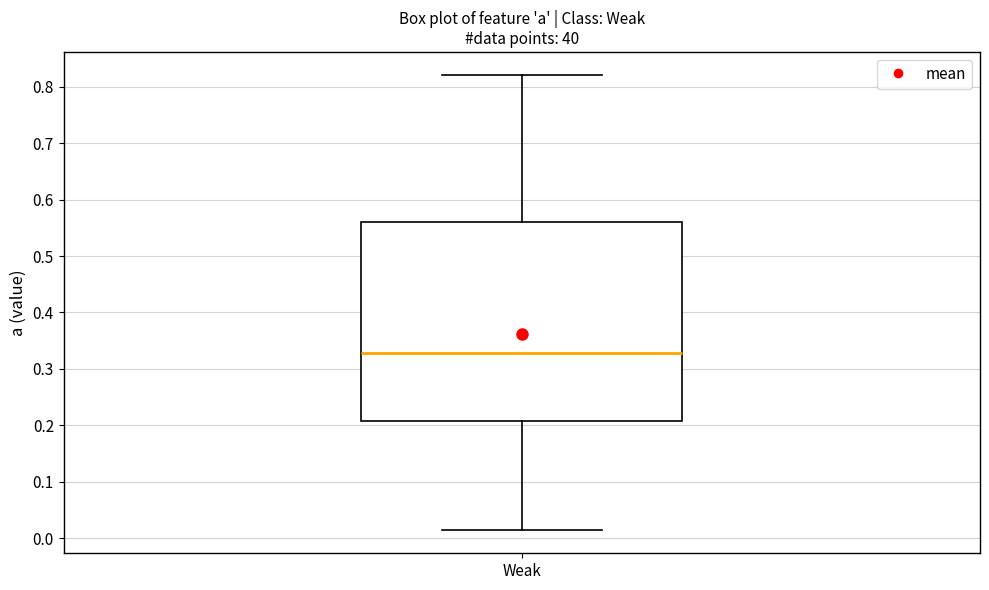

Where does the lower whisker of the box for Weak end on the y-axis? The values are not printed on the chart, so give them approximately, as read against the axis.

0.01